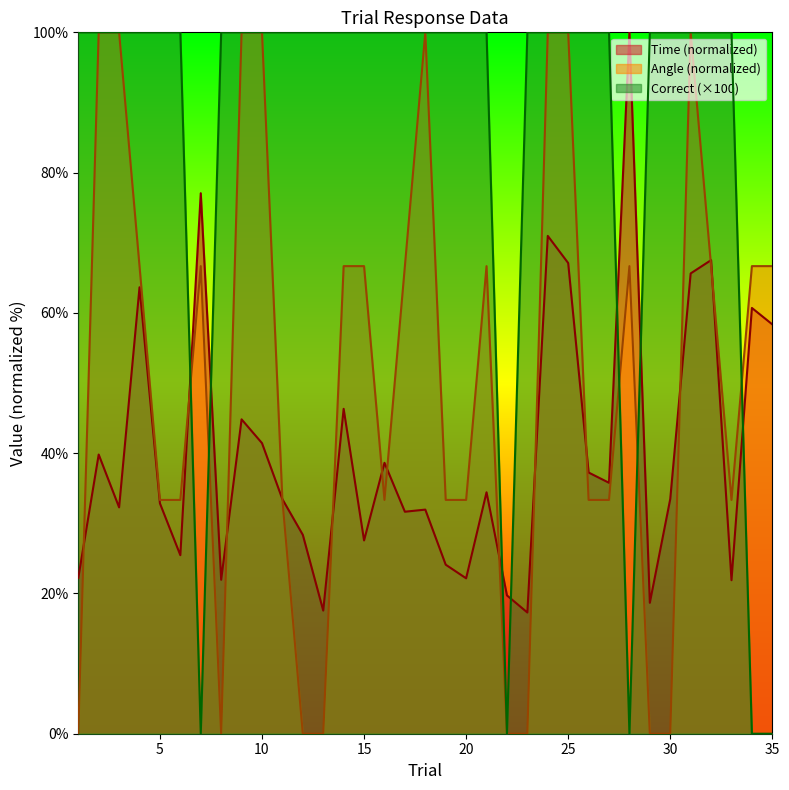

Reading left to right, list all the values displayed in this chart.

Time: 22.2	39.8	32.3	63.7	32.8	25.5	77.1	21.9	44.8	41.4	33.4	28.4	17.6	46.3	27.6	38.6	31.7	32.0	24.1	22.2	34.4	19.7	17.3	71.0	67.1	37.2	35.8	100.0	18.7	33.5	65.6	67.5	21.9	60.7	58.4
Angle: 0.0	100.0	100.0	66.7	33.3	33.3	66.7	0.0	100.0	100.0	33.3	0.0	0.0	66.7	66.7	33.3	66.7	100.0	33.3	33.3	66.7	0.0	0.0	100.0	100.0	33.3	33.3	66.7	0.0	0.0	100.0	66.7	33.3	66.7	66.7
Correct: 100.0	100.0	100.0	100.0	100.0	100.0	0.0	100.0	100.0	100.0	100.0	100.0	100.0	100.0	100.0	100.0	100.0	100.0	100.0	100.0	100.0	0.0	100.0	100.0	100.0	100.0	100.0	0.0	100.0	100.0	100.0	100.0	100.0	0.0	0.0